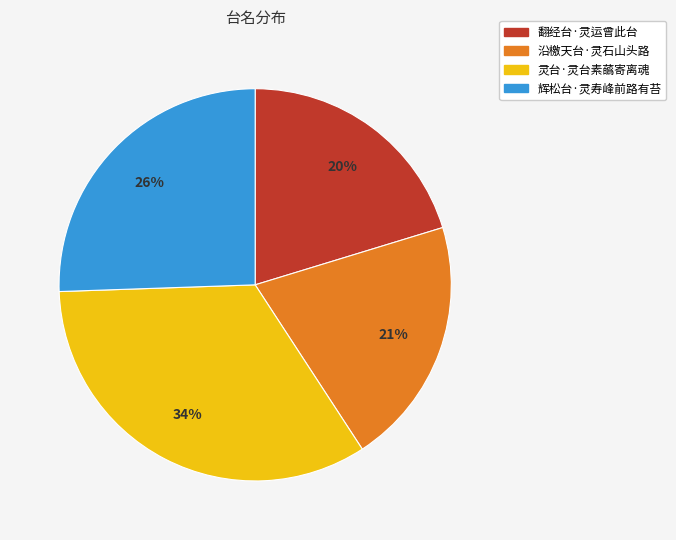

Is it true that 沿檄天台·灵石山头路 is 21% of the pie?

True